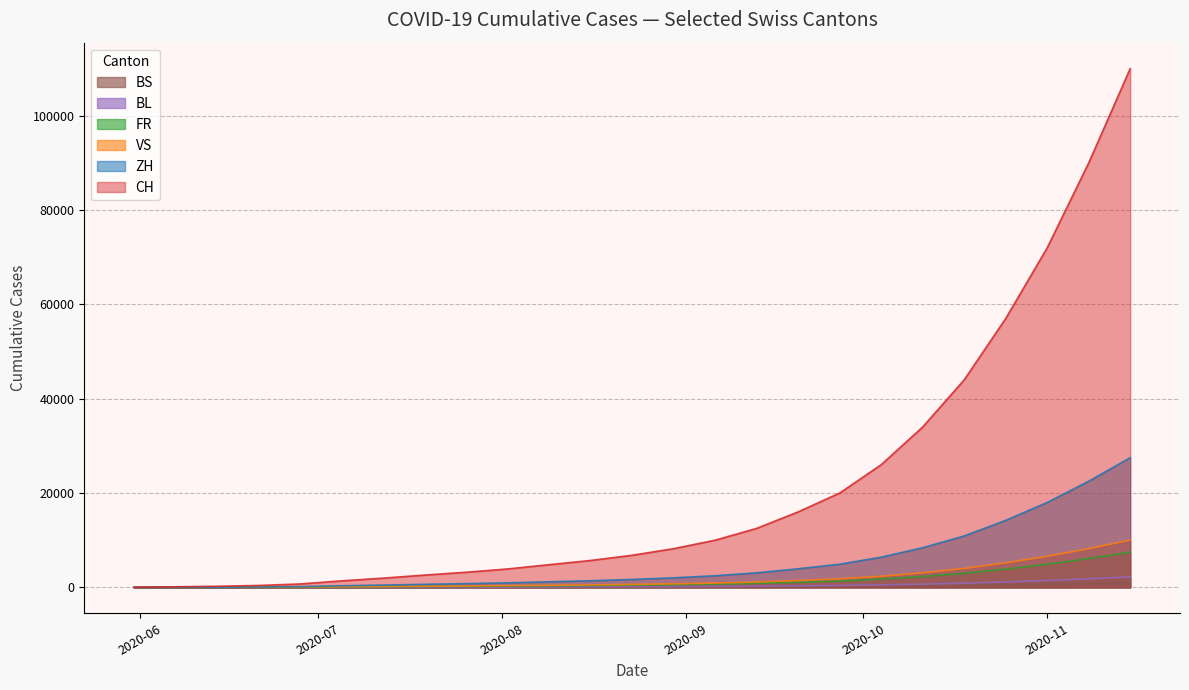

True or false: ZH has more than 2 interior local peaks.

False